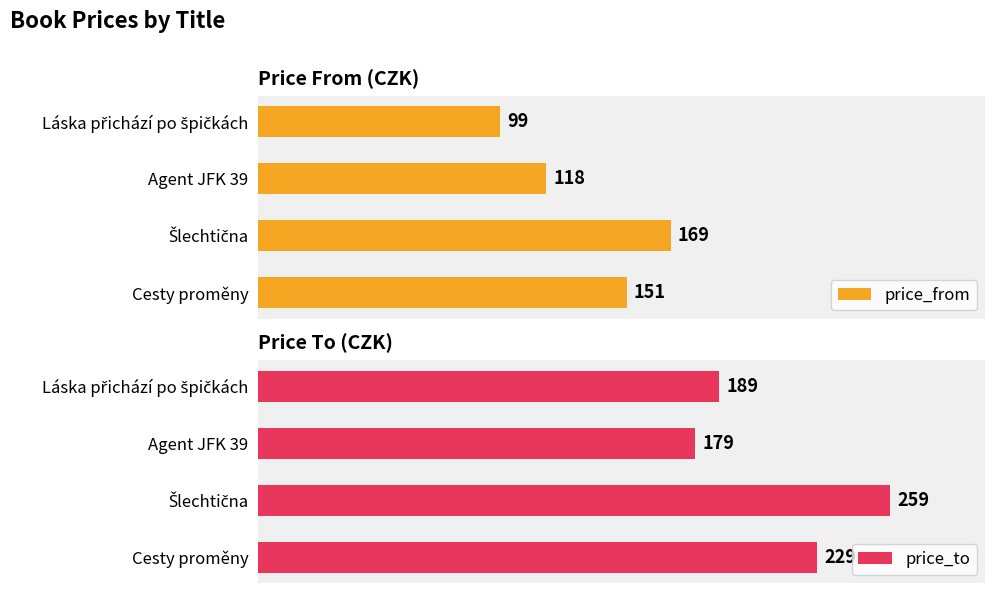

How many data points in price_from are above 151?

1